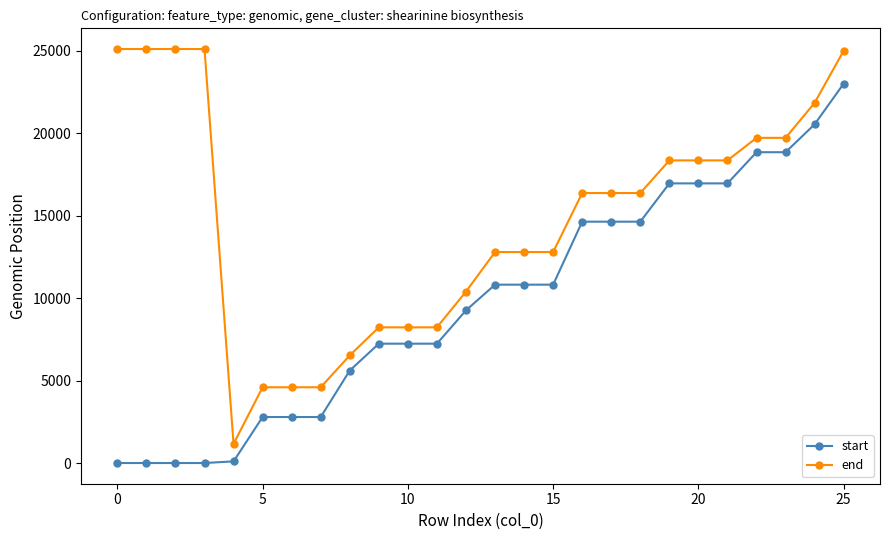

Is this an area chart (filled region under the line)?

No